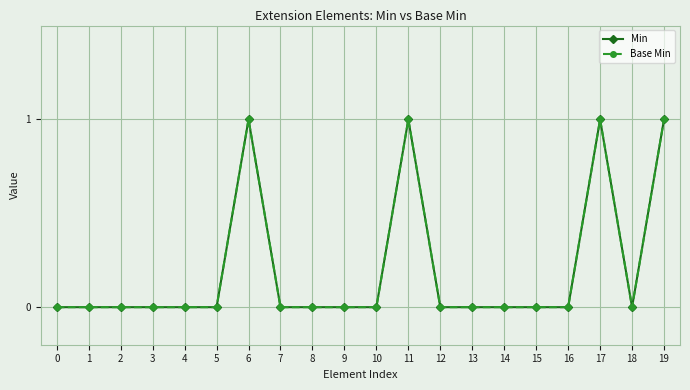

Between 1 and 4, which is larger?

1